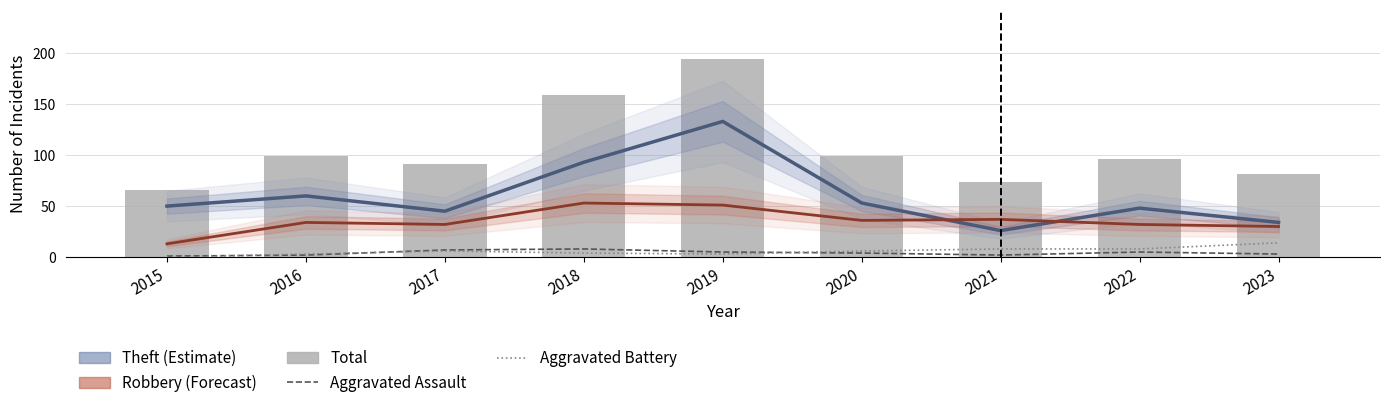

At which label does Theft first exceed 50?

2016